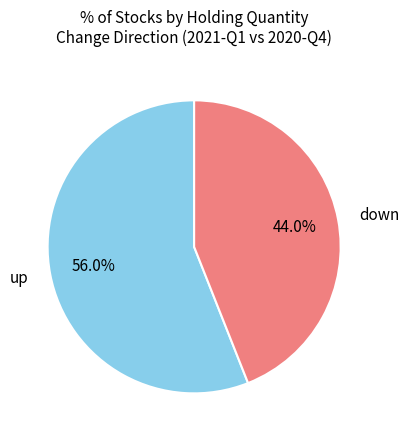

To the nearest percent, what percentage of the pie is up?

56%